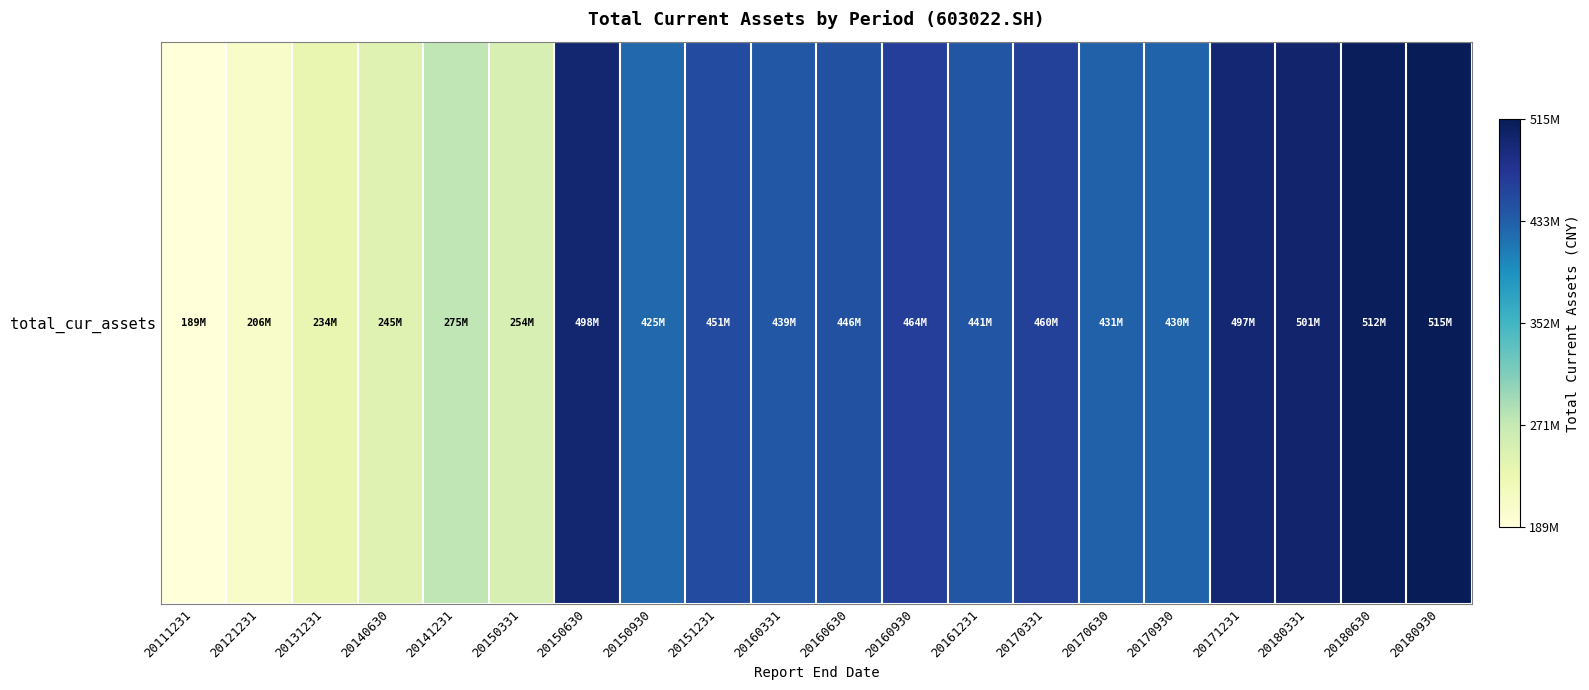

True or false: the data shows 497550701.1 at 20150630.

True